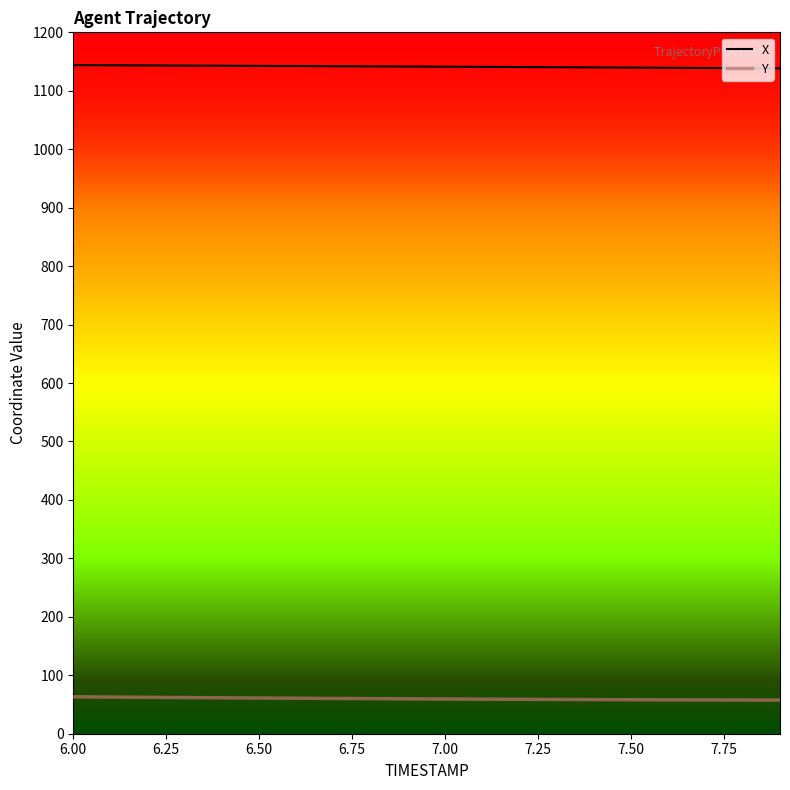

True or false: Y and X intersect in this chart.

False